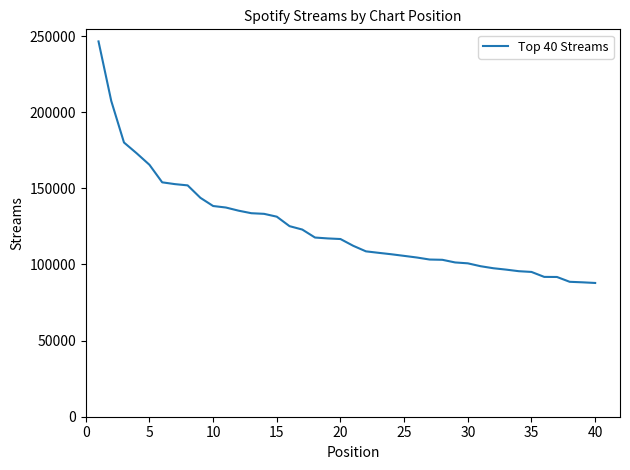

What is the greatest value displayed?

246491